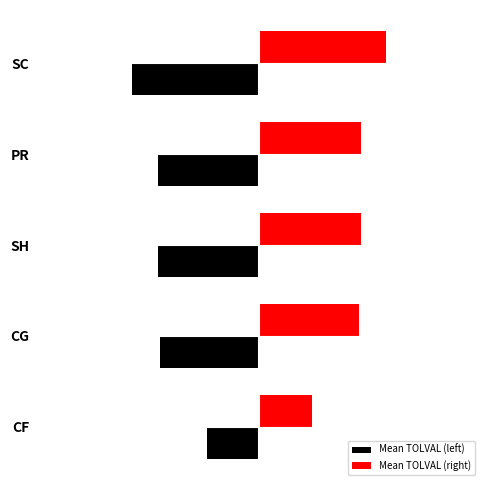

Reading left to right, list all the values displayed in this chart.

Mean TOLVAL (left): -2.6	-4.9	-5.1	-5.1	-6.3
Mean TOLVAL (right): 2.6	4.9	5.1	5.1	6.3